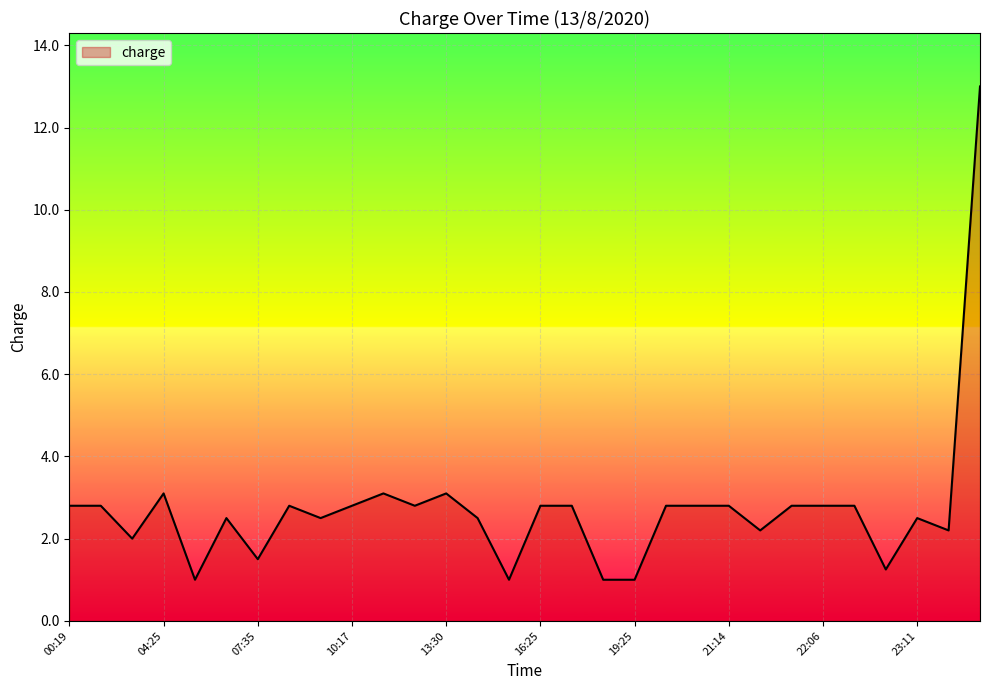

What is the difference between the maximum and minimum values?

12.0